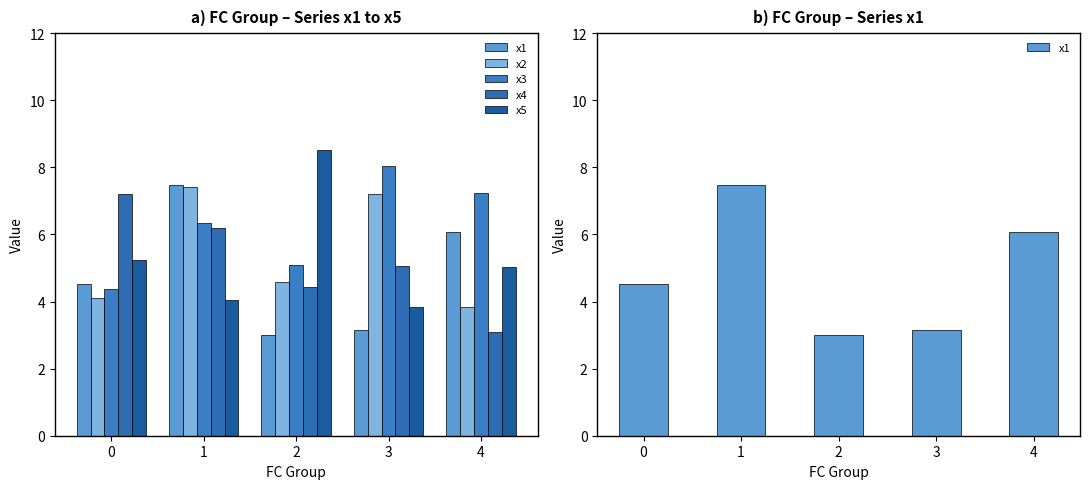

The value of x2 at 3 is 7.2. True or false?

True